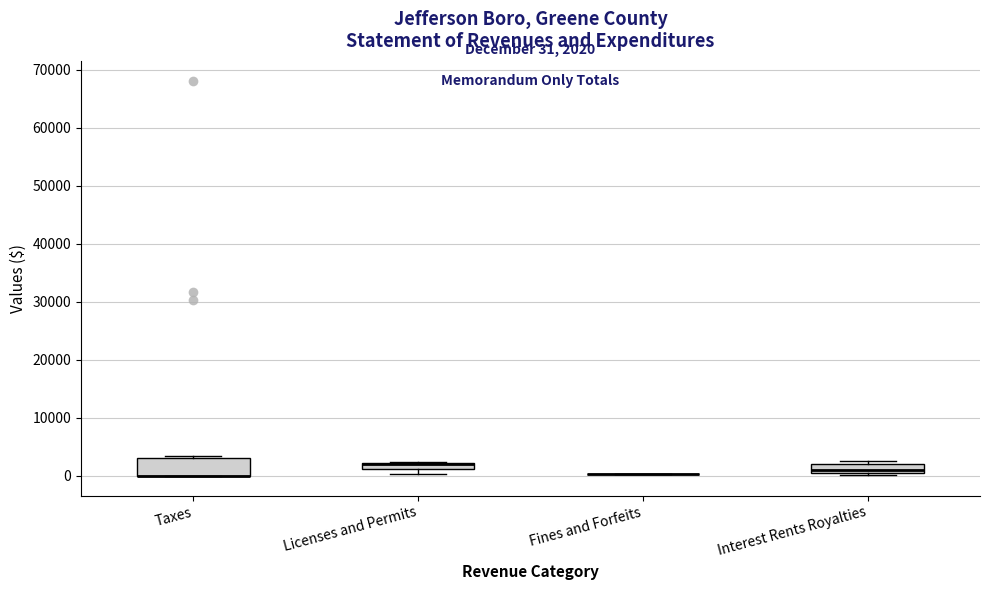

Comparing the boxes themselves (not the whiskers), which one is the tallest?

Taxes